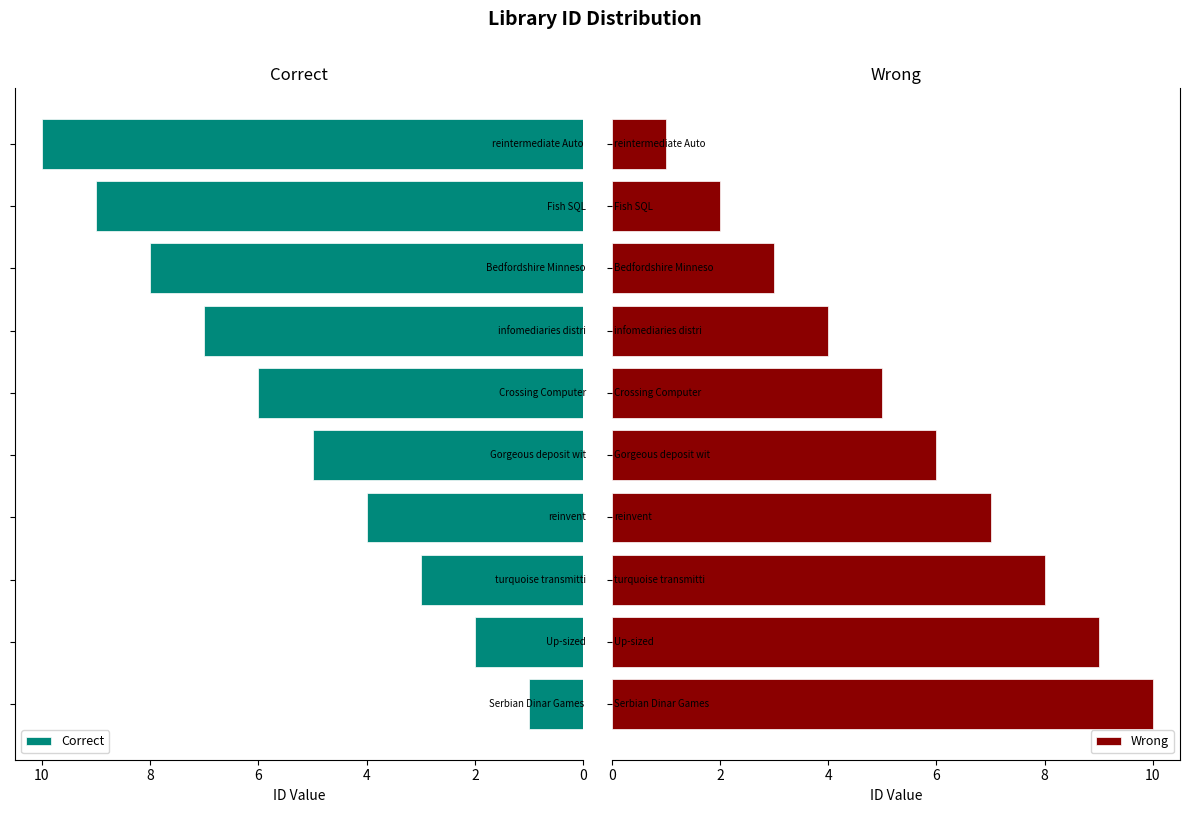

What is the difference between the maximum and minimum values in the Correct series?

9